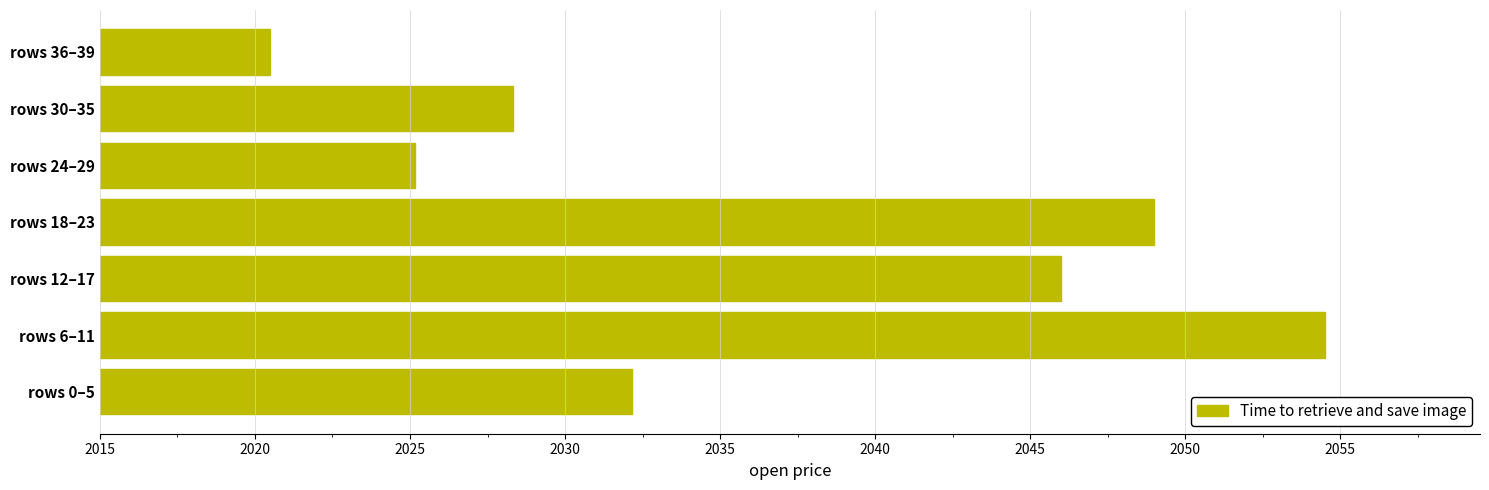

What is the minimum value shown in the chart?

2020.5